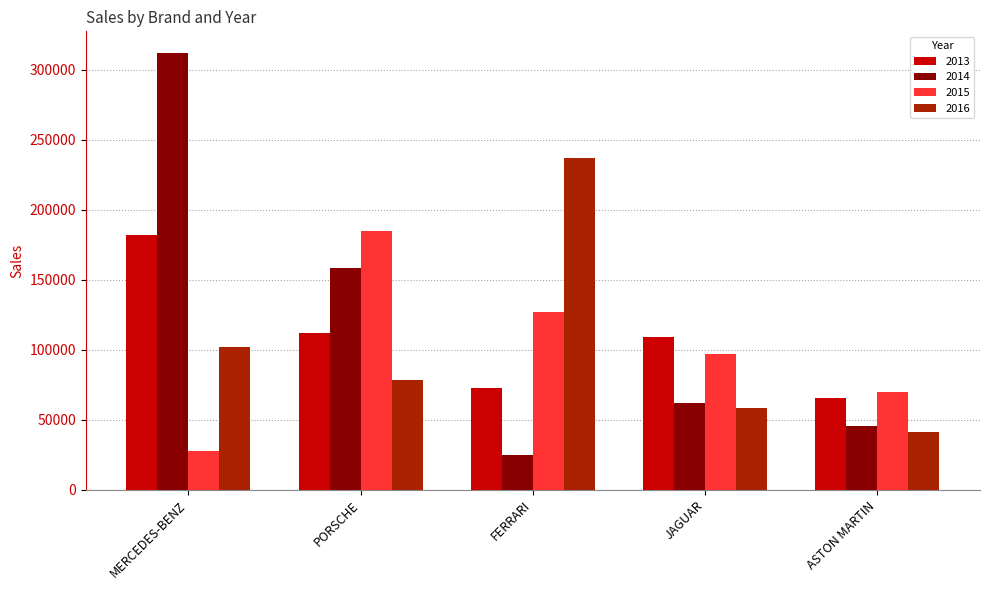

The value of 2014 at JAGUAR is 61855. True or false?

True